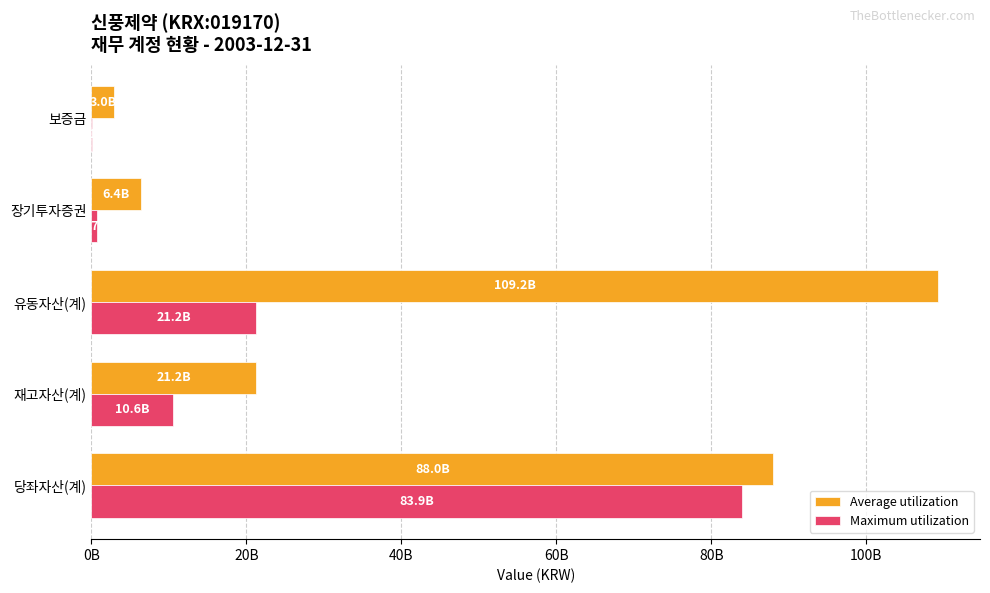

What are all the series names shown in the legend?

Average utilization, Maximum utilization